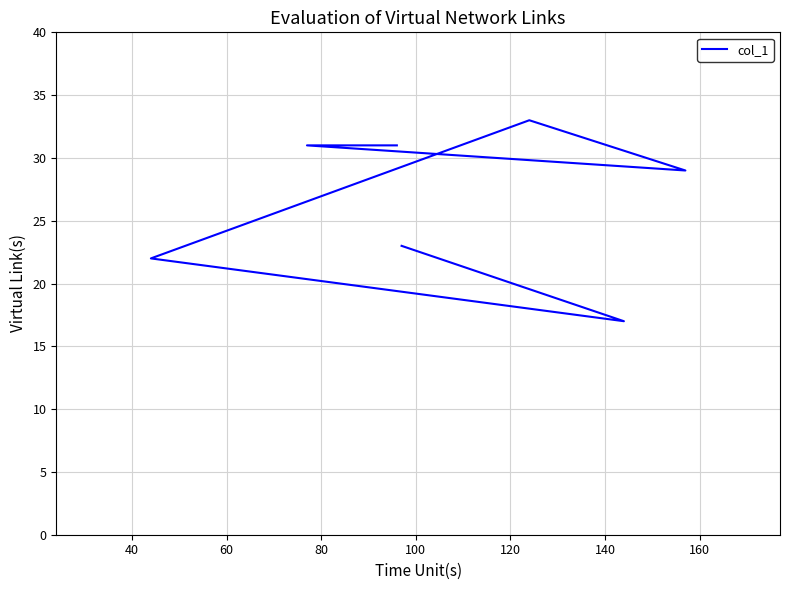

What is the difference between the maximum and minimum values?

16